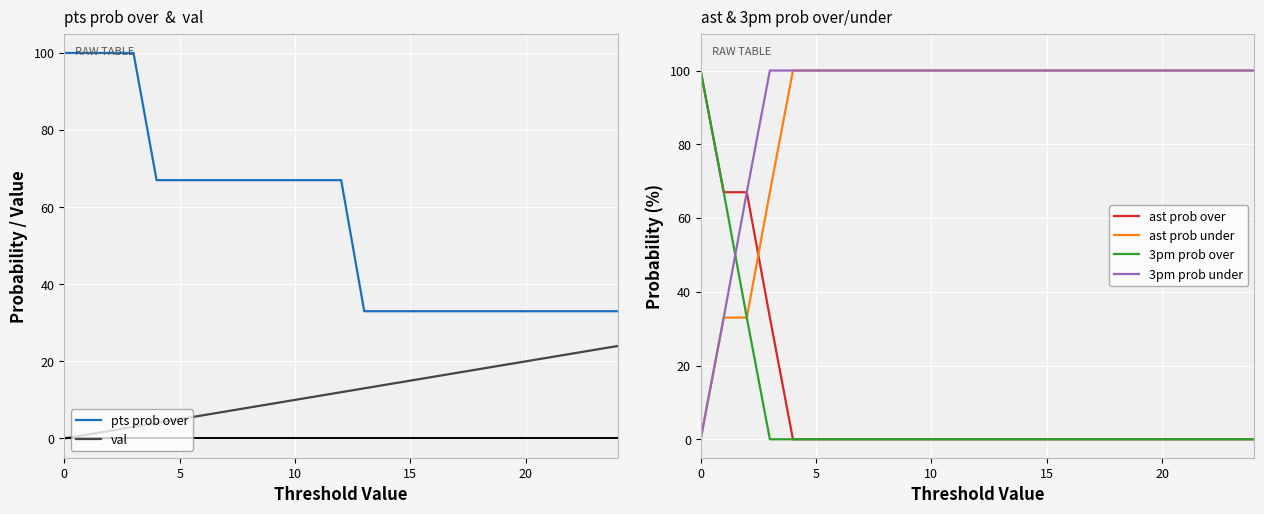

After their last crossing, which series has the higher values: 3pm prob over or 3pm prob under?

3pm prob under